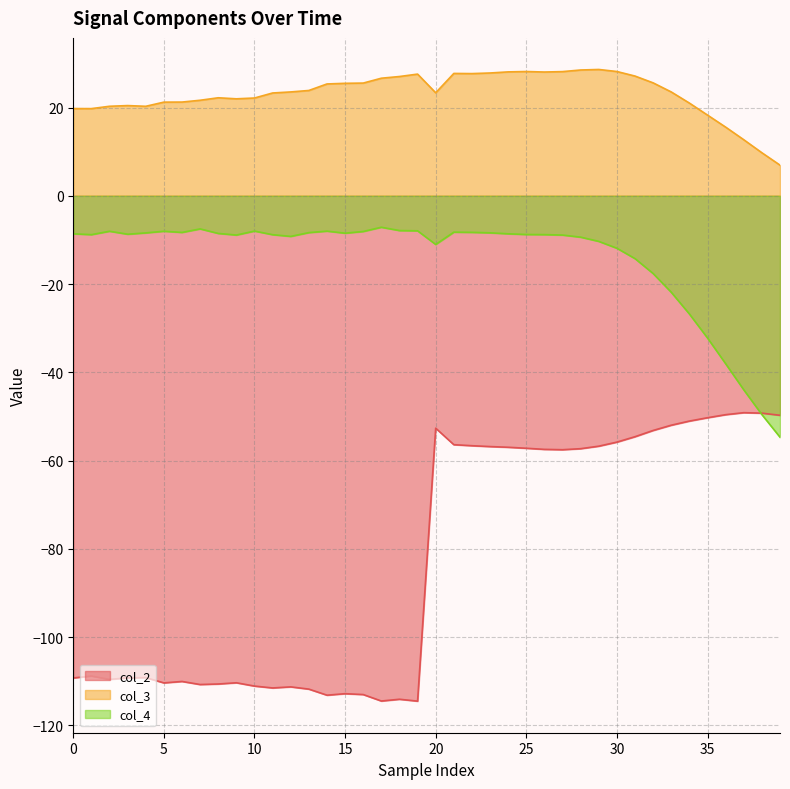

Rank the series by their maximum value, from highest to lowest.

col_3, col_4, col_2